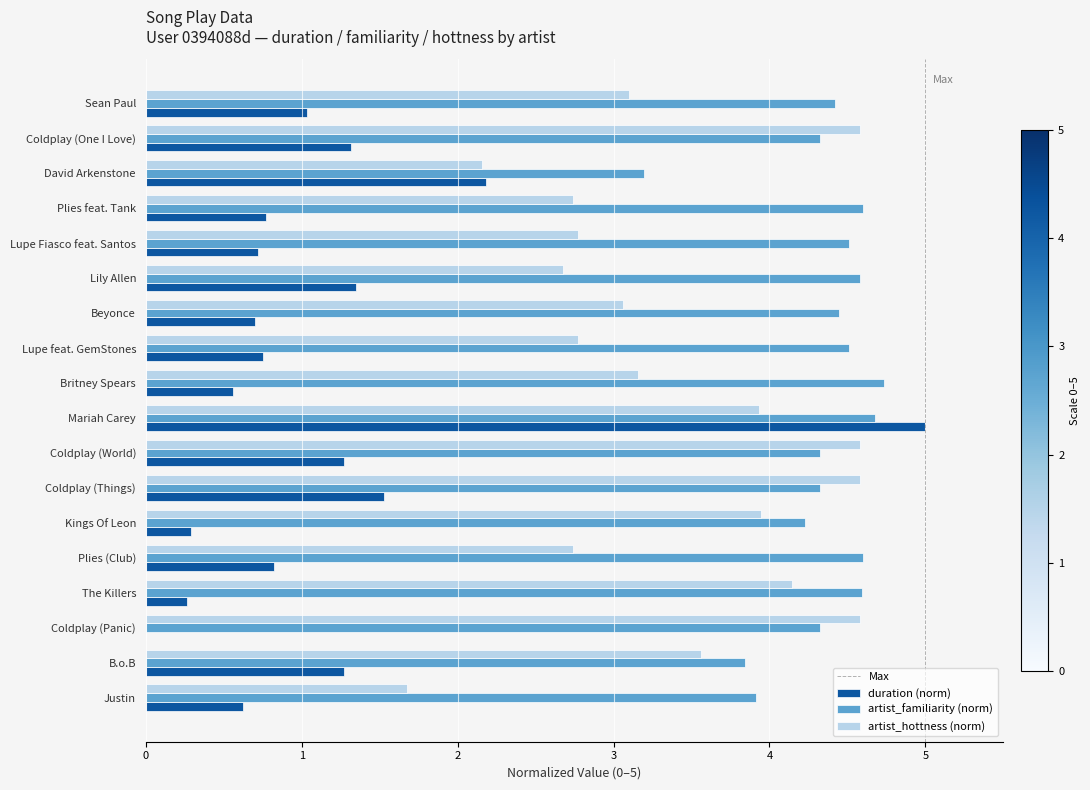

What is the greatest value displayed?

5.0